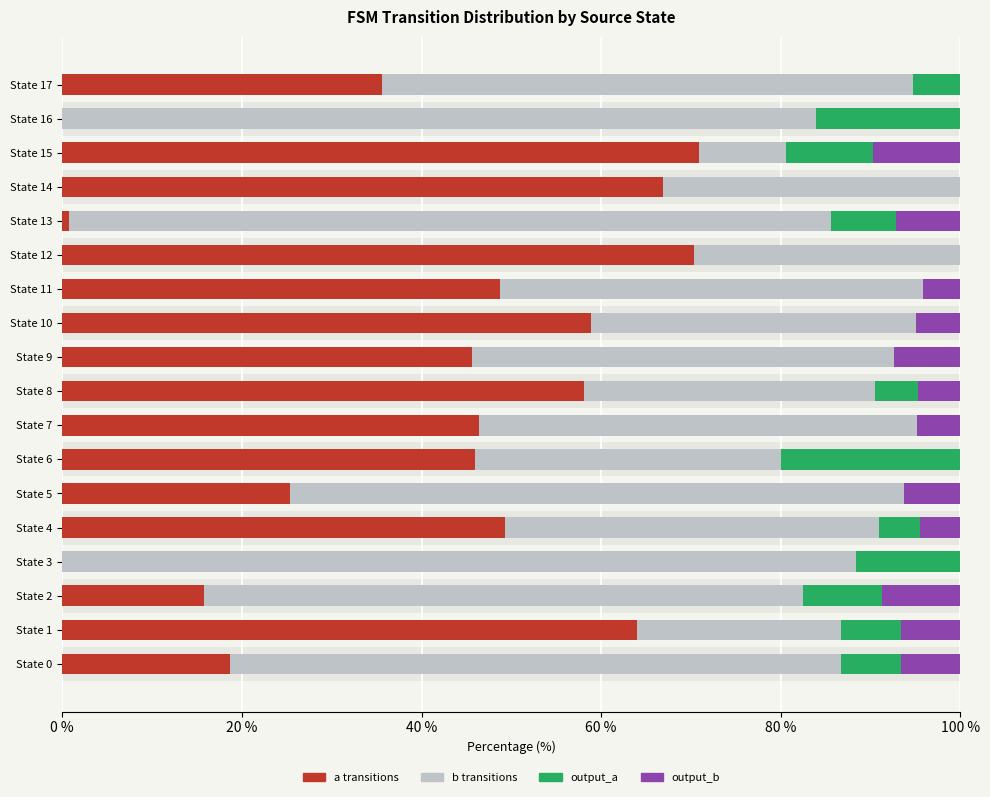

What is the total value across all series at State 11?

100.0